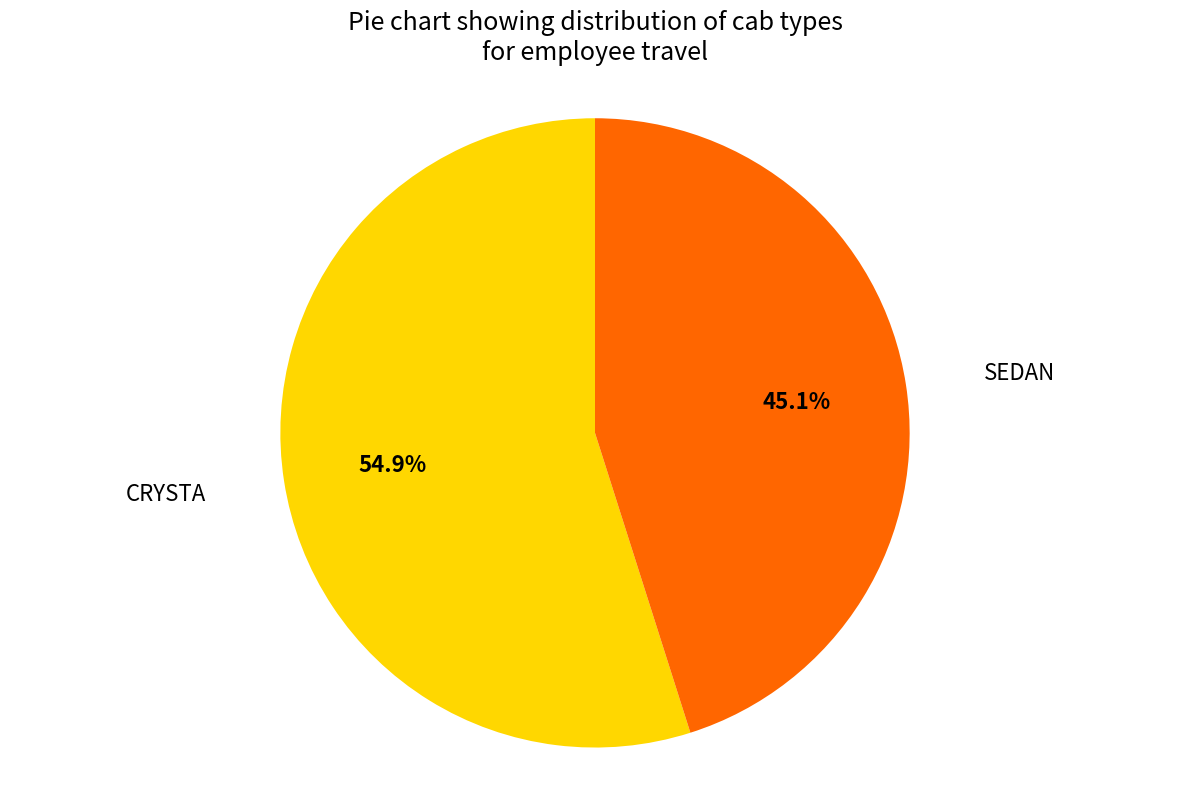

To the nearest percent, what is the difference between the CRYSTA and SEDAN slice percentages?

10%